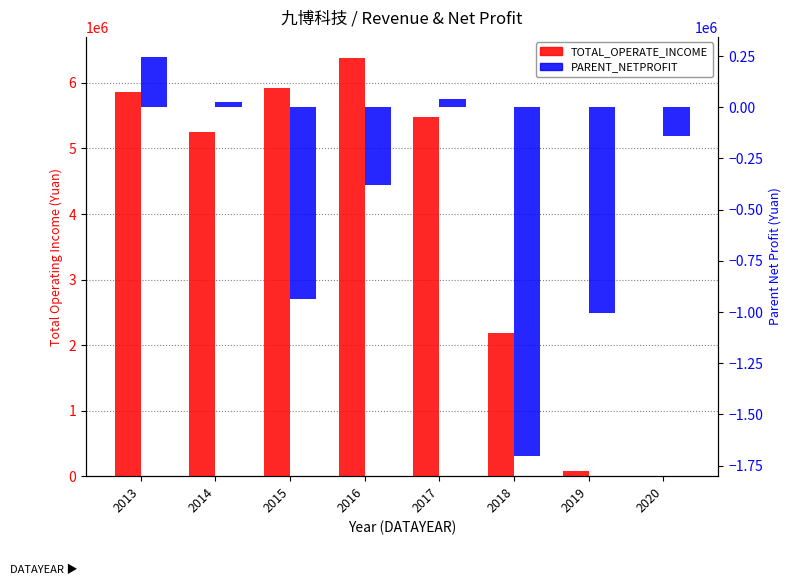

At which label does TOTAL_OPERATE_INCOME reach its peak?

2016